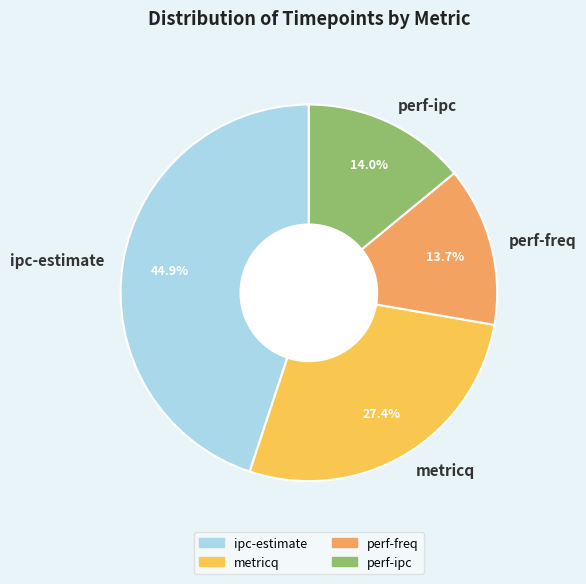

Does any single category account for the majority?

No